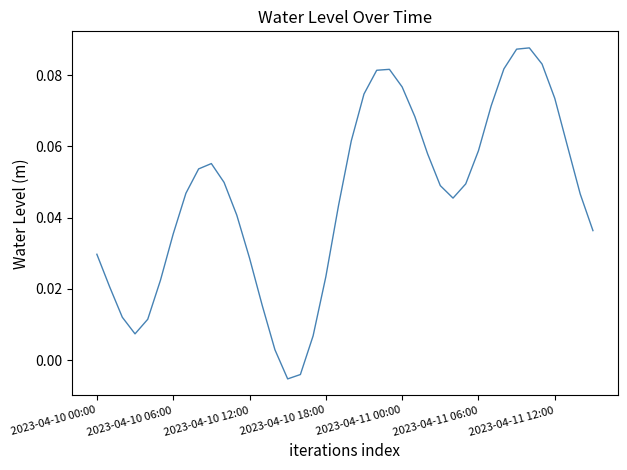

At which category does the chart reach its minimum across all series?

15